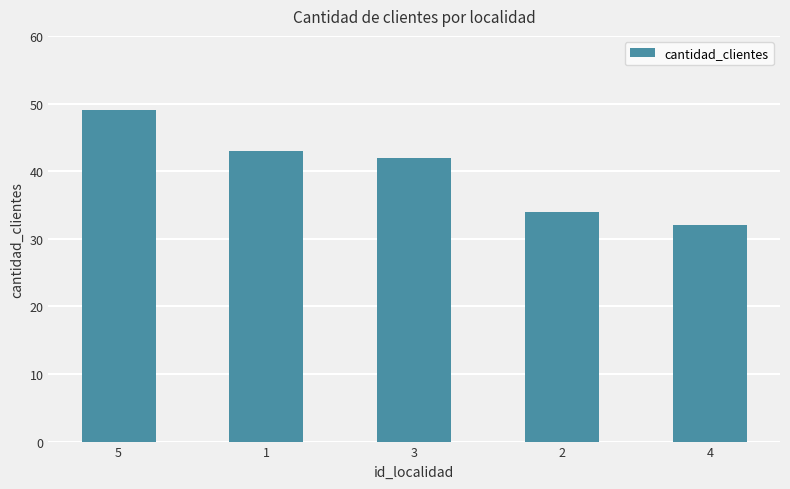

What position from the left is 3?

3